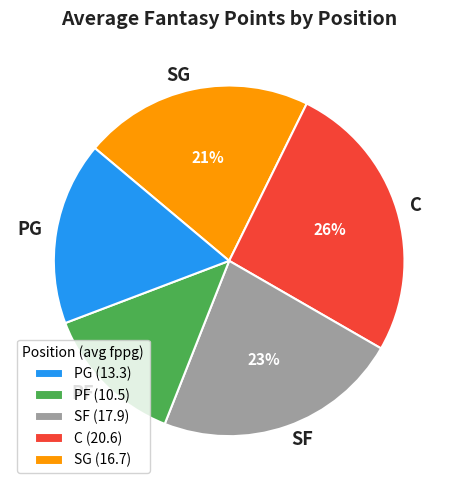

What is the ratio of the value at PF to the value at C?

0.5